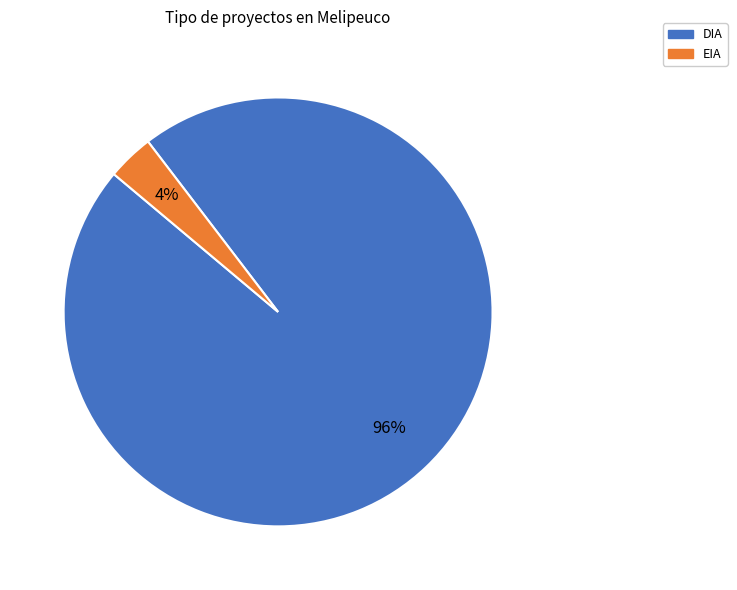

Is the sum of EIA and DIA greater than half?

Yes